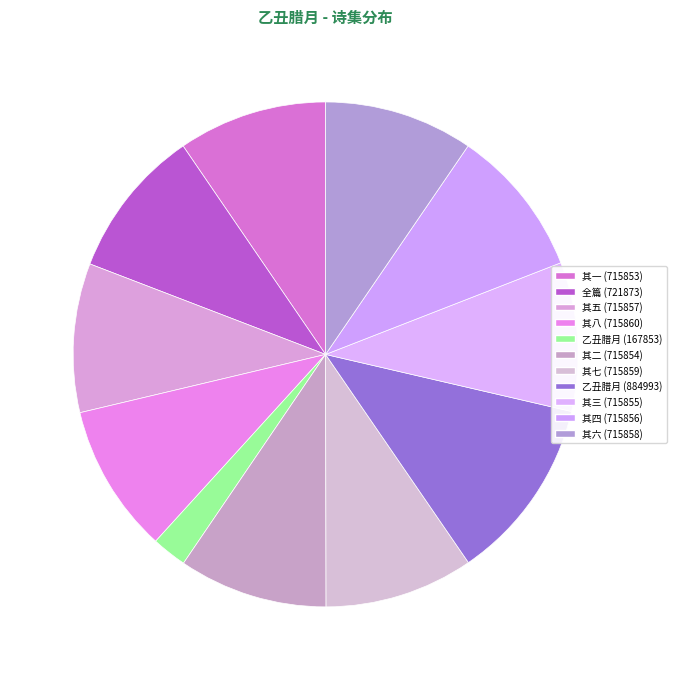

How many segments does this pie chart have?

11